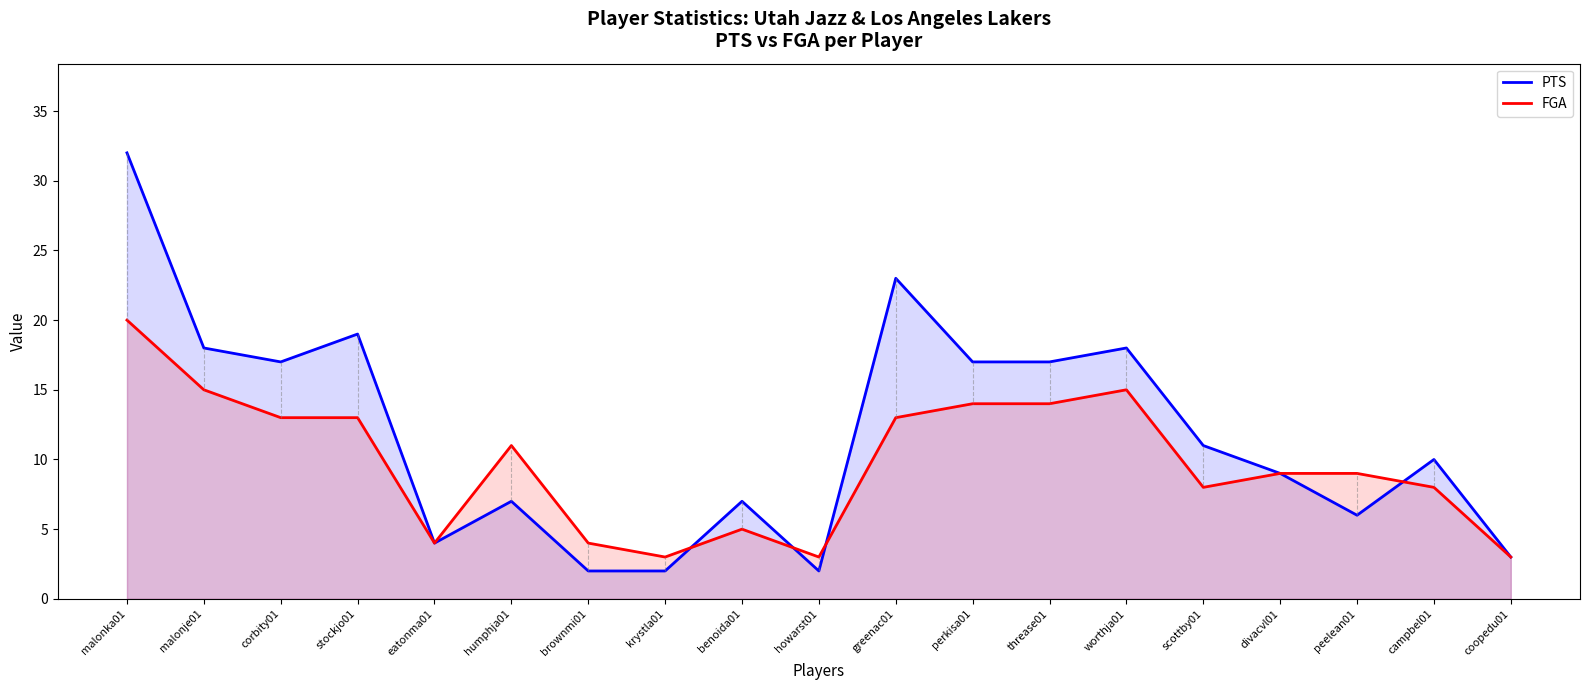

The value of FGA at corbity01 is 20. True or false?

False